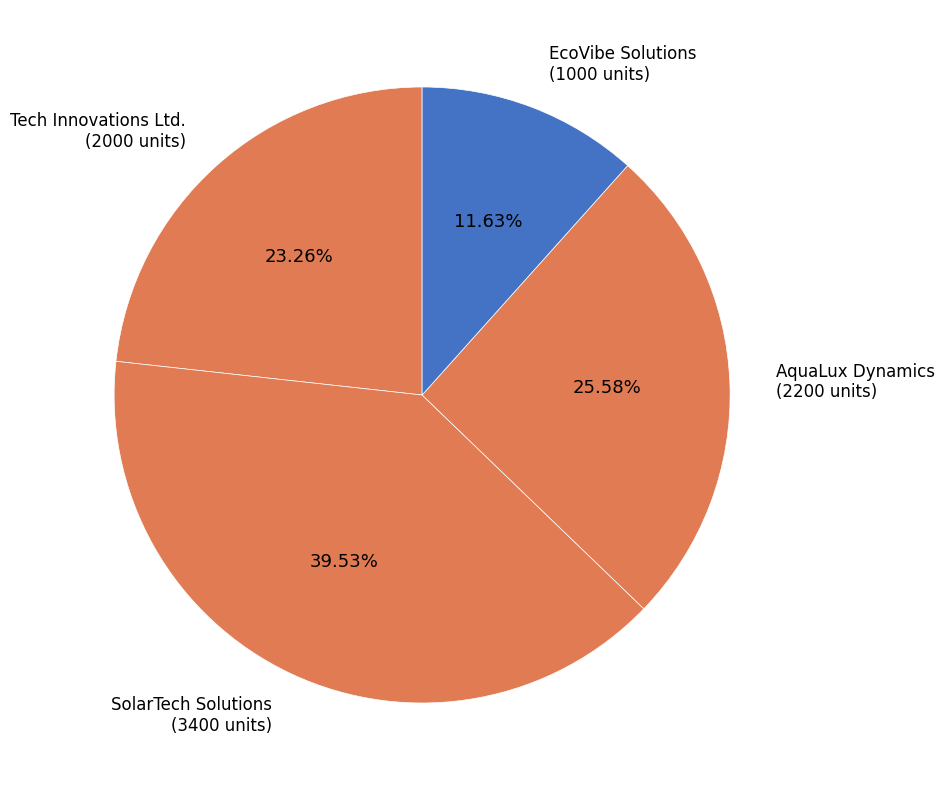

How many slices are in this pie chart?

4